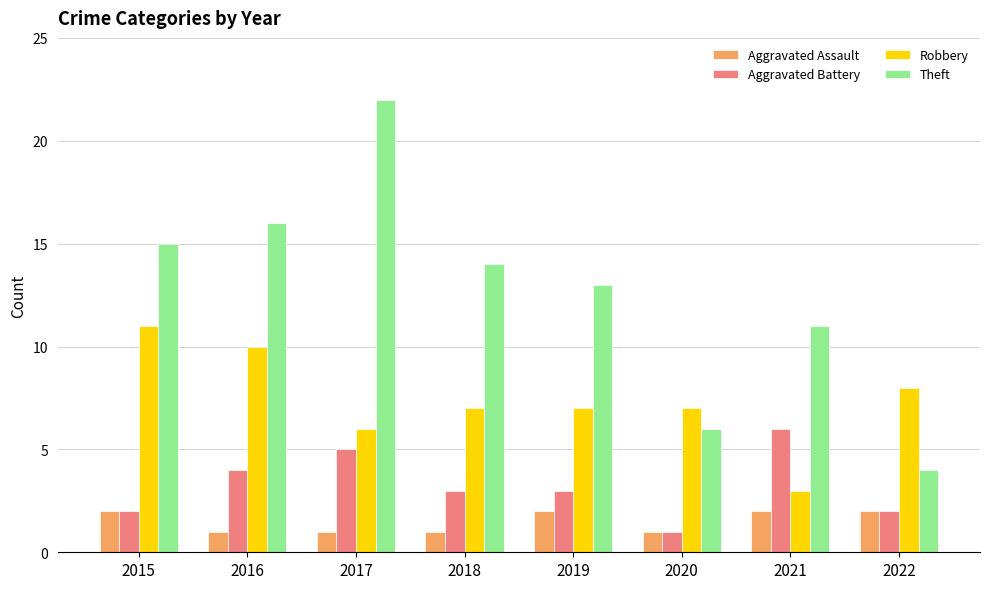

Is it true that Theft equals 14 at 2018?

True